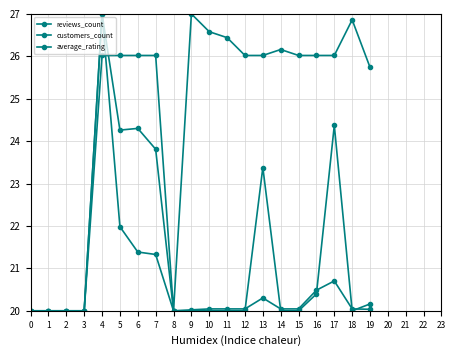

Rank the series at 0 from lowest to highest value.

reviews_count, customers_count, average_rating